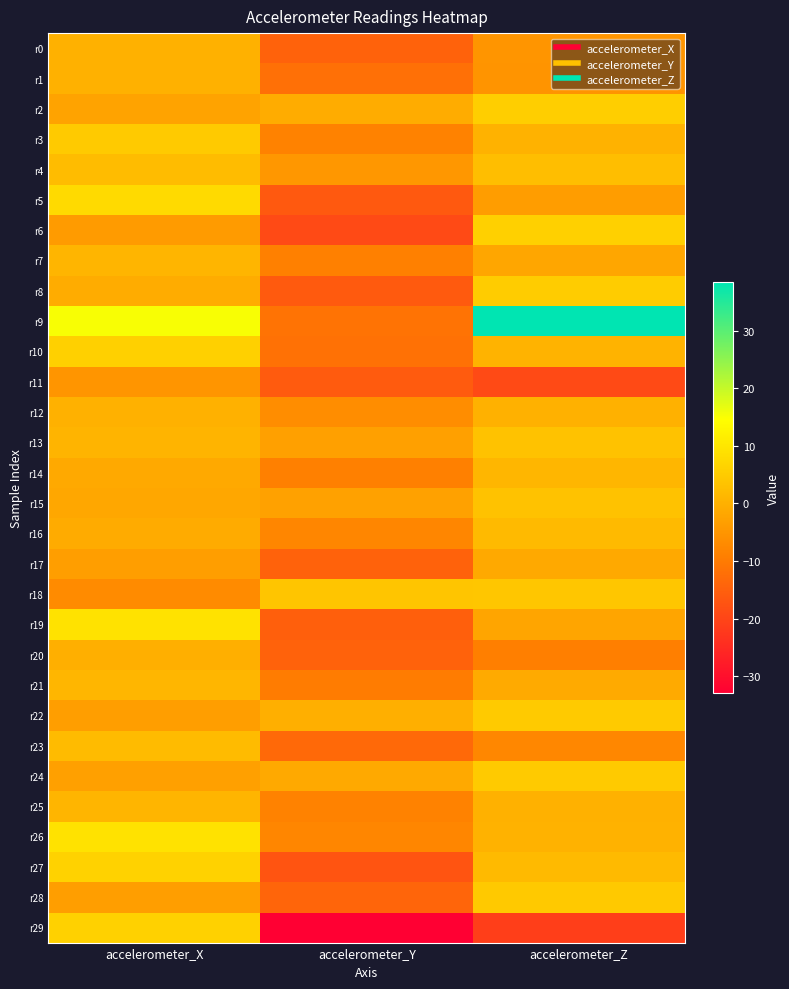

List the series in order of their peak value, highest first.

r9, r26, r19, r5, r27, r29, r10, r6, r2, r8, r22, r3, r24, r28, r18, r13, r15, r4, r23, r16, r14, r21, r7, r25, r1, r0, r12, r20, r17, r11